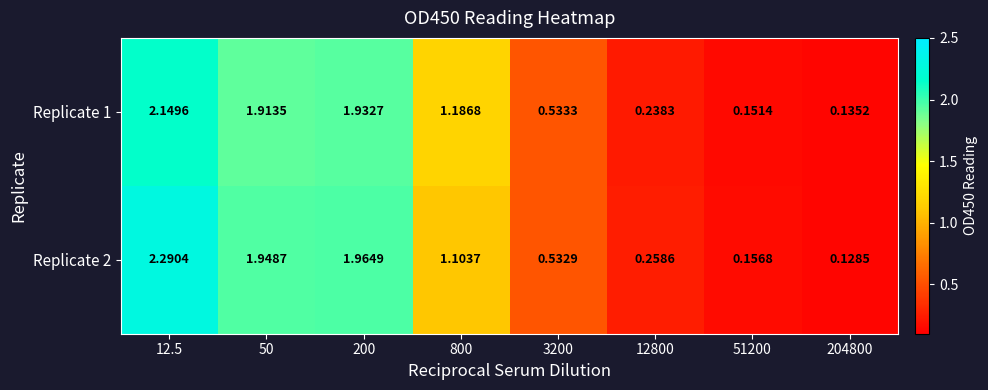

Is the value of Replicate 2 at 3200 greater than the value of Replicate 1 at 12800?

Yes